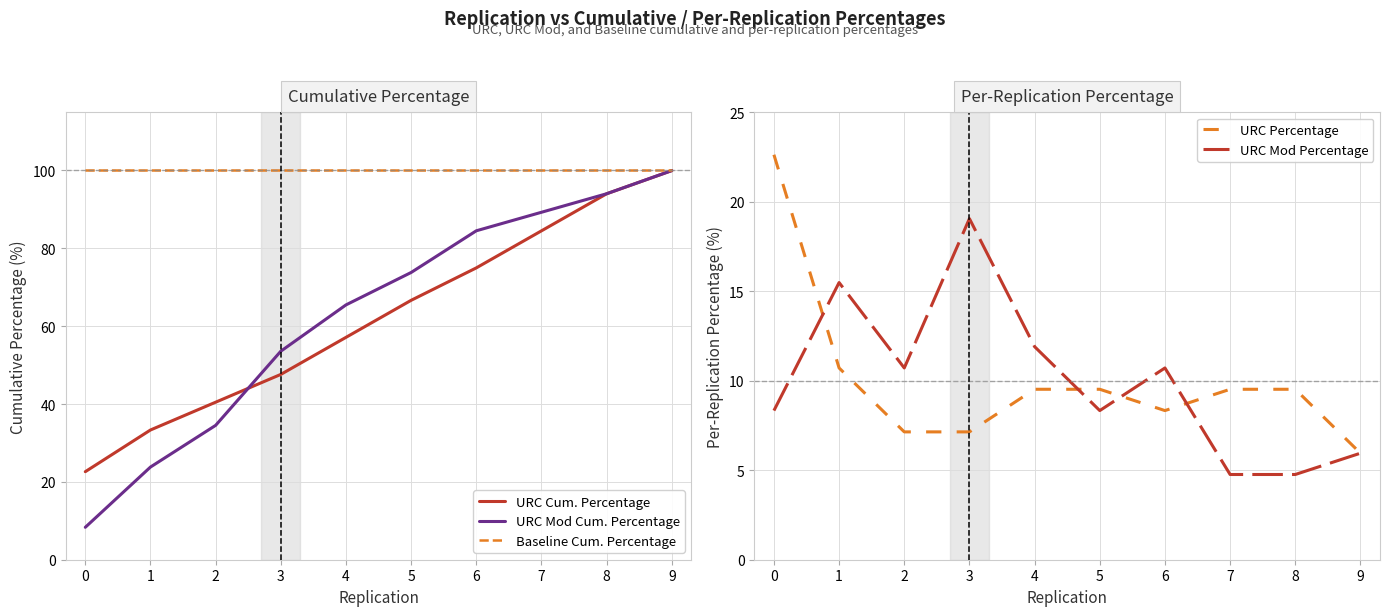

True or false: Baseline Cum. Percentage has a value of 100.0 at 6.

True